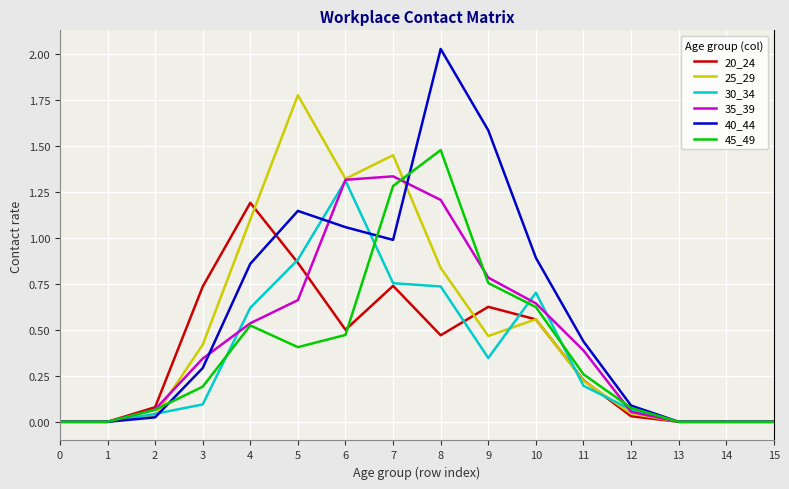

True or false: 40_44 has a value of -0.7 at 0.

False